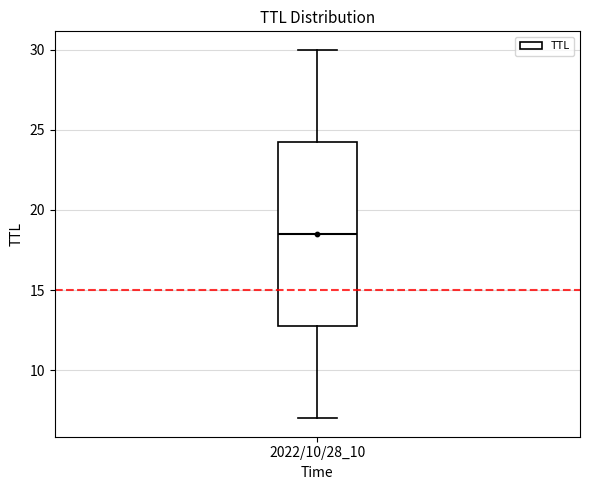

Transcribe this box plot: give where the median line is, the range the box spans, and where the two whiskers end, as read against the y-axis. The values are not printed on the chart, so give them approximately, as read against the axis.

median 18.5, box 13.0 to 24.5, whiskers 7.0 to 30.0